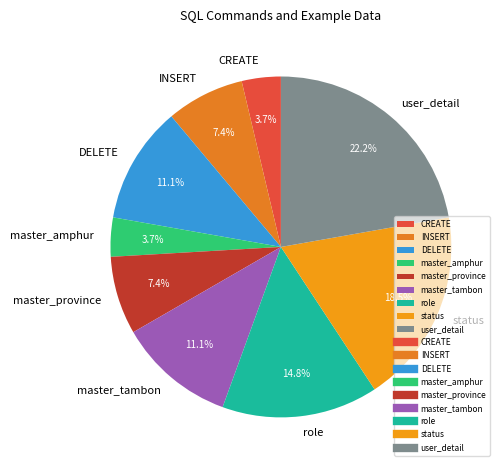

Does any single category account for the majority?

No